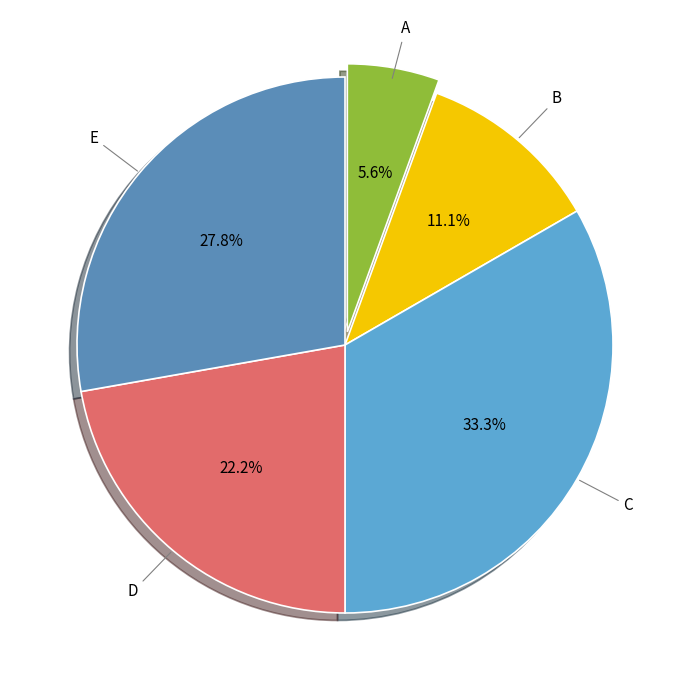

Rank the categories by value from highest to lowest.

C, E, D, B, A